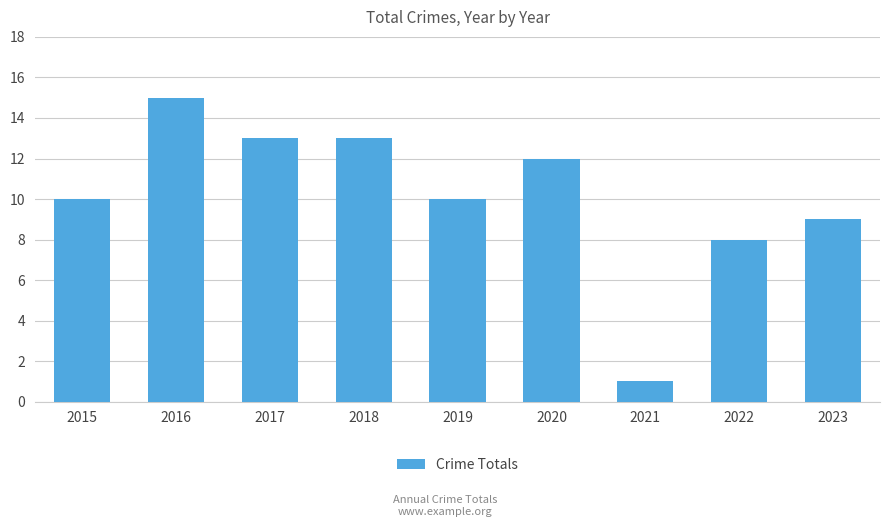

What is the greatest value displayed?

15